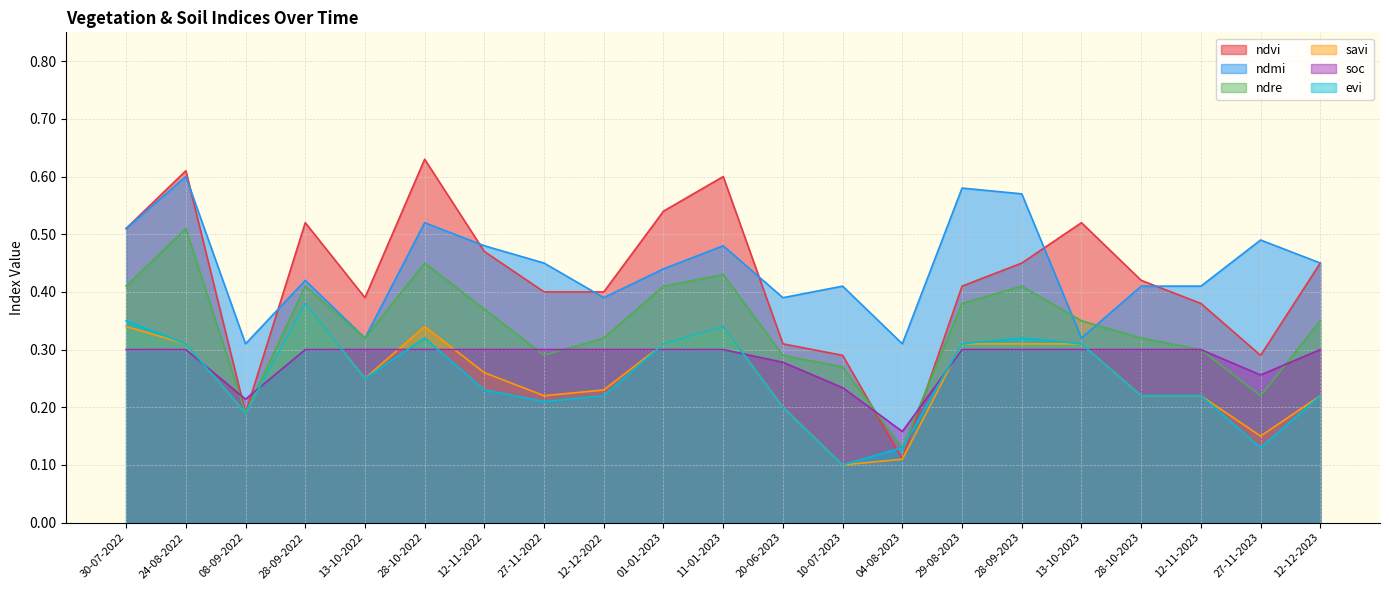

Reading left to right, transcribe all the data shown in this chart.

ndvi: 0.5	0.6	0.2	0.5	0.4	0.6	0.5	0.4	0.4	0.5	0.6	0.3	0.3	0.1	0.4	0.5	0.5	0.4	0.4	0.3	0.5
ndmi: 0.5	0.6	0.3	0.4	0.3	0.5	0.5	0.5	0.4	0.4	0.5	0.4	0.4	0.3	0.6	0.6	0.3	0.4	0.4	0.5	0.5
ndre: 0.4	0.5	0.2	0.4	0.3	0.5	0.4	0.3	0.3	0.4	0.4	0.3	0.3	0.1	0.4	0.4	0.3	0.3	0.3	0.2	0.3
savi: 0.3	0.3	0.2	0.4	0.2	0.3	0.3	0.2	0.2	0.3	0.3	0.2	0.1	0.1	0.3	0.3	0.3	0.2	0.2	0.1	0.2
soc: 0.3	0.3	0.2	0.3	0.3	0.3	0.3	0.3	0.3	0.3	0.3	0.3	0.2	0.2	0.3	0.3	0.3	0.3	0.3	0.3	0.3
evi: 0.3	0.3	0.2	0.4	0.2	0.3	0.2	0.2	0.2	0.3	0.3	0.2	0.1	0.1	0.3	0.3	0.3	0.2	0.2	0.1	0.2